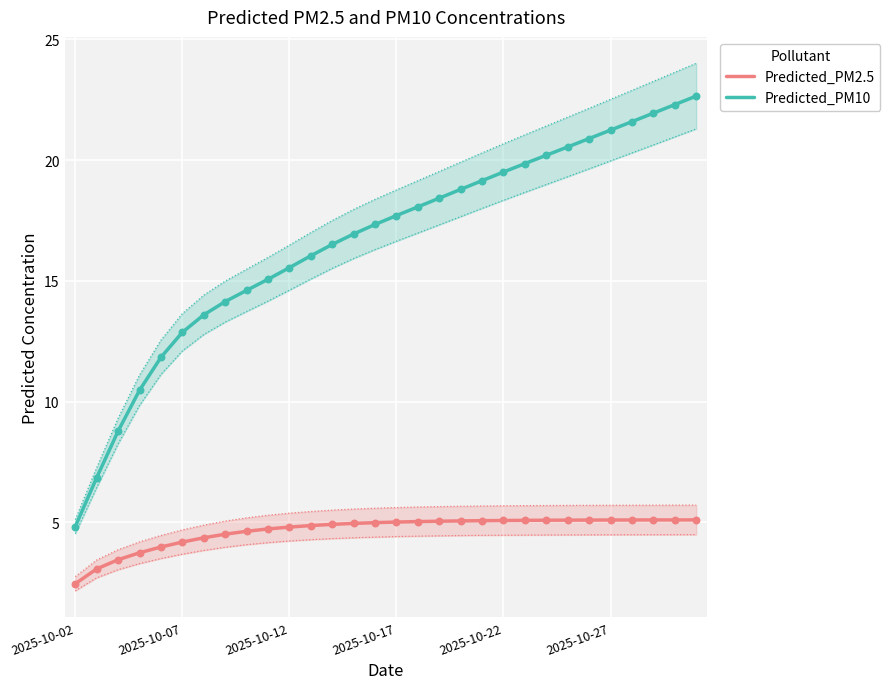

Which series has the largest total across all categories?

Predicted_PM10